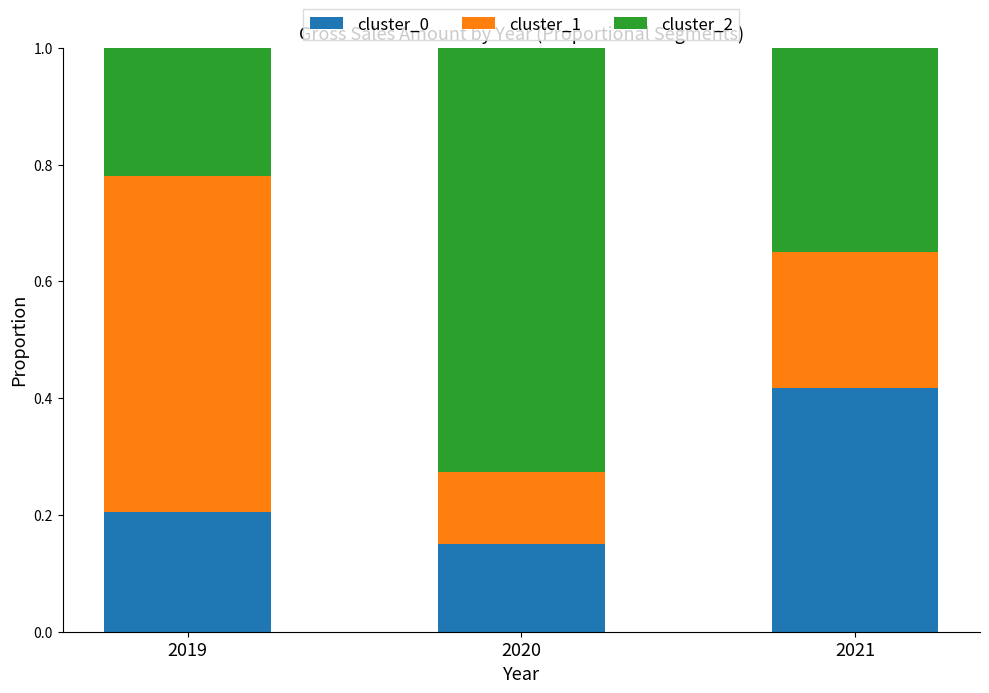

How many cluster_0 values are between 0 and 1?

3